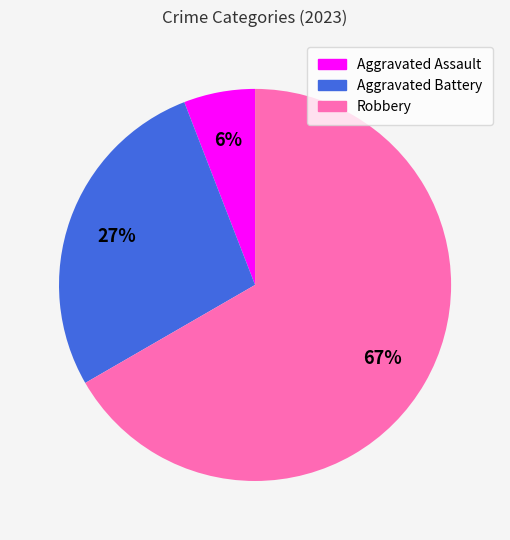

Which has a higher value, Aggravated Assault or Aggravated Battery?

Aggravated Battery